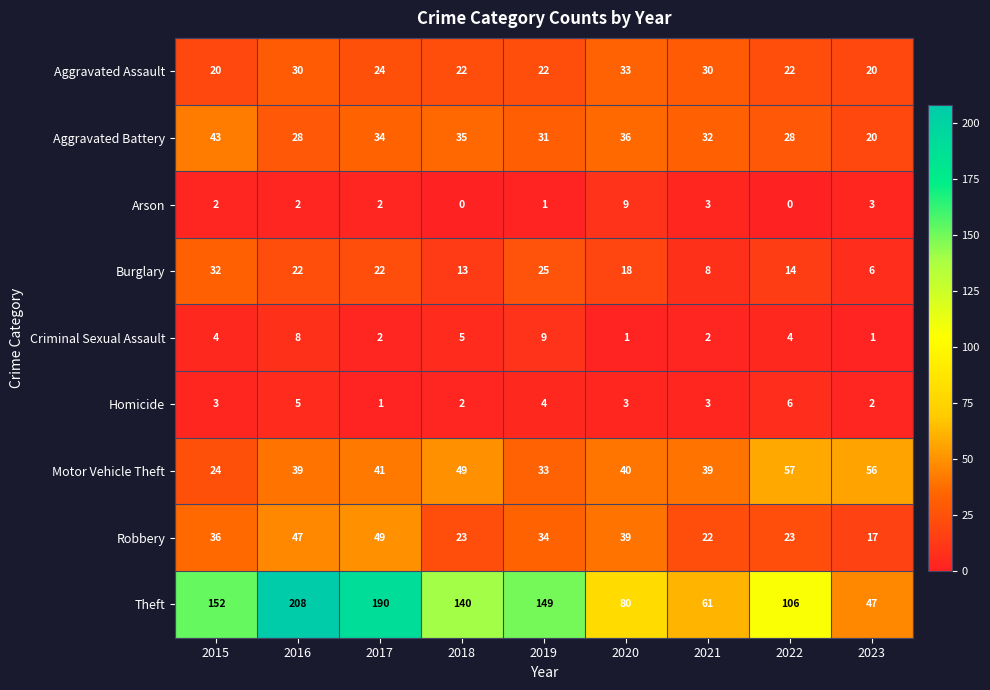

At which category is the sum across all series the highest?

2016